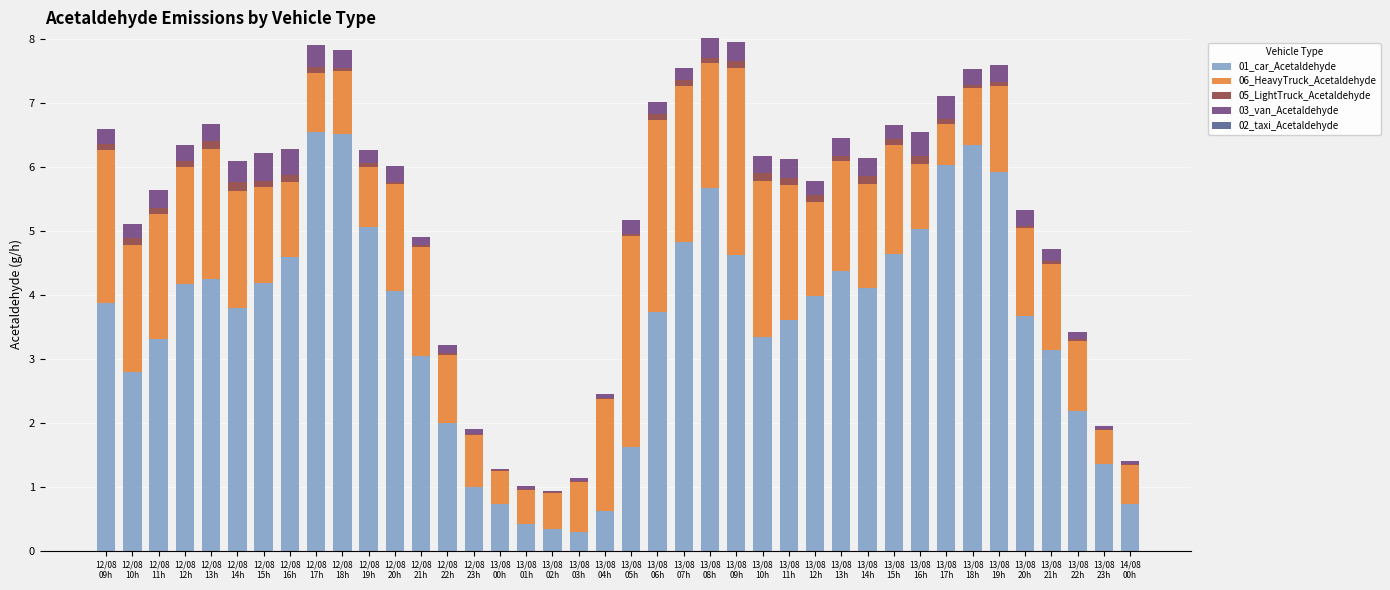

What is the total value across all series at 12/08
21h?

4.9